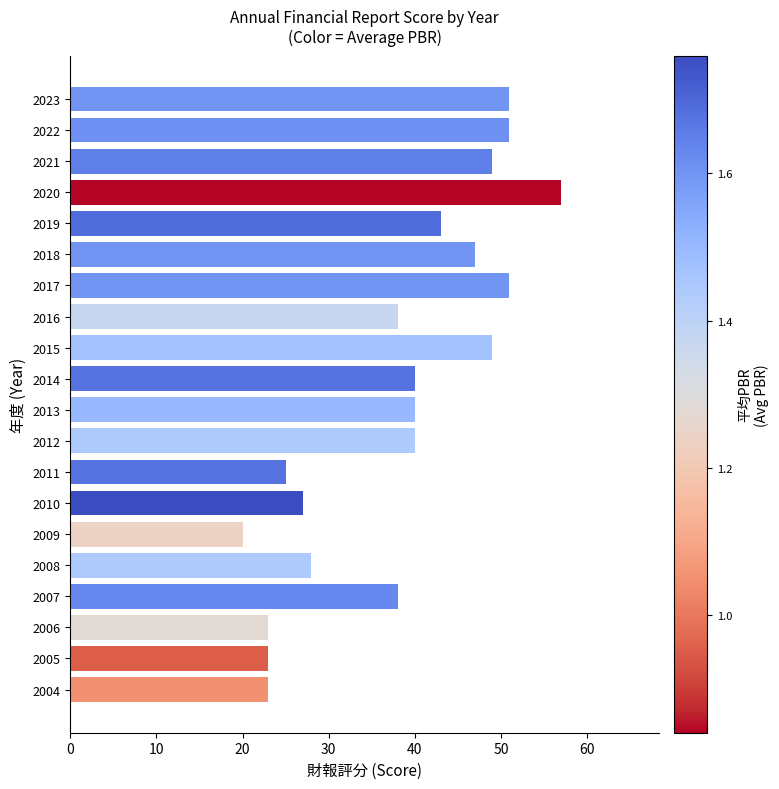

What is the change in value from 2017 to 2006?

-28